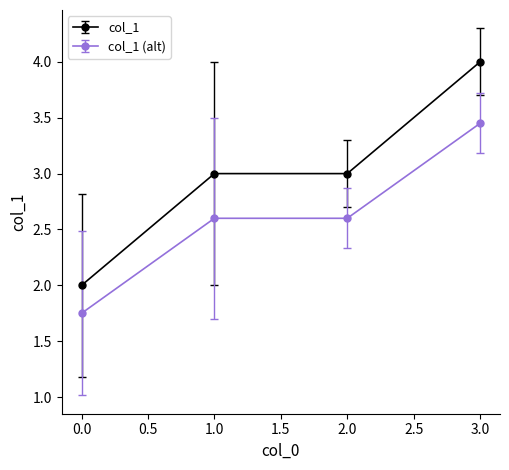

At which category is the sum across all series the highest?

3.0